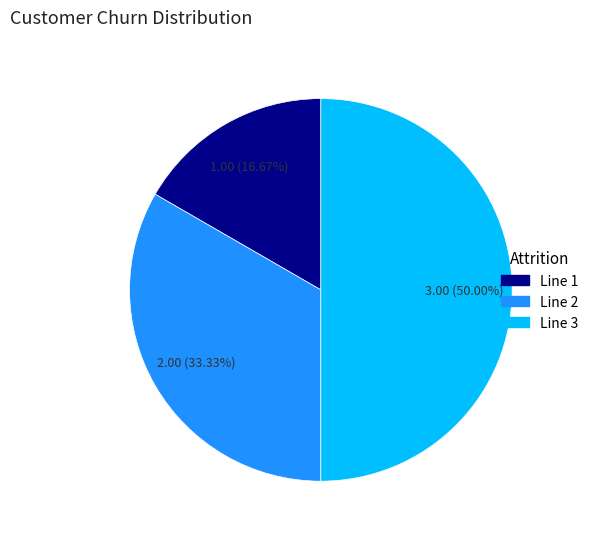

The Line 1 slice represents 17% of the pie. True or false?

True